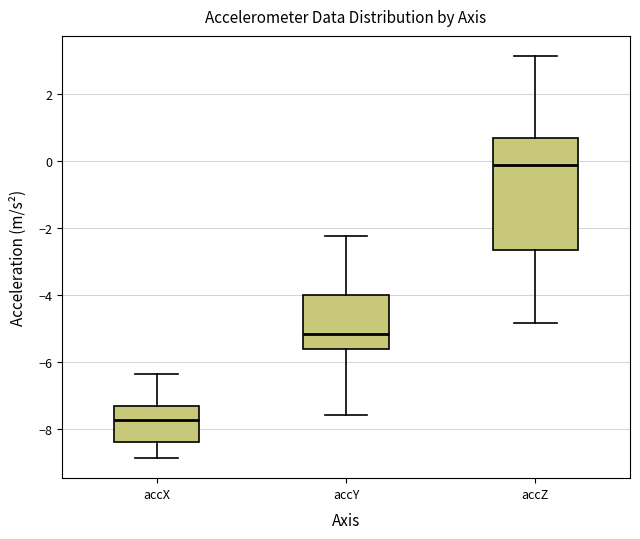

Reading left to right, transcribe this box plot: for each box, give where its median line is, the range the box spans, and where its two whiskers end, as read against the y-axis. The values are not printed on the chart, so give them approximately, as read against the axis.

accX: median -7.8, box -8.4 to -7.4, whiskers -8.8 to -6.4
accY: median -5.2, box -5.6 to -4.0, whiskers -7.6 to -2.2
accZ: median -0.2, box -2.6 to 0.6, whiskers -4.8 to 3.2